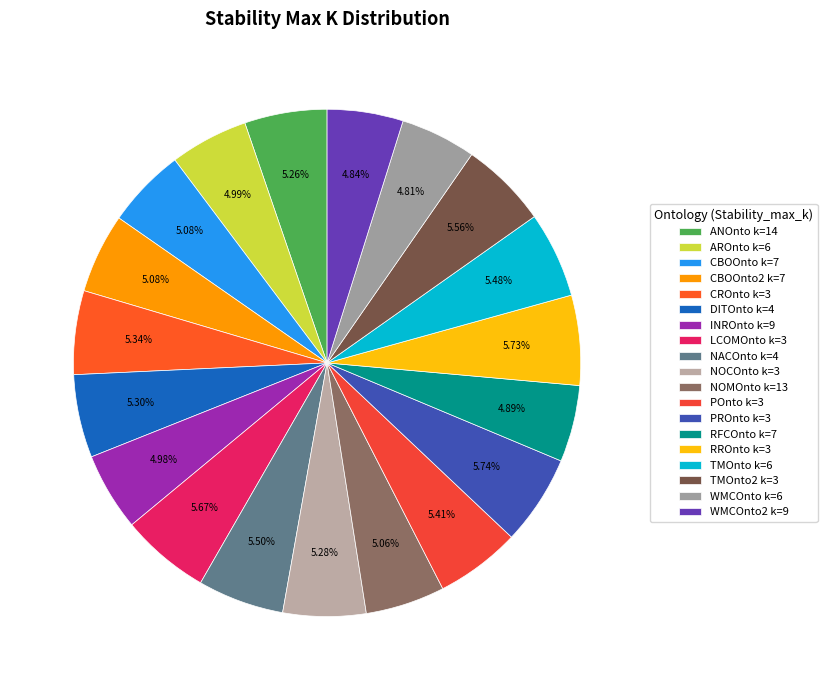

Does TMOnto2 k=3 account for over 50% of the chart?

No